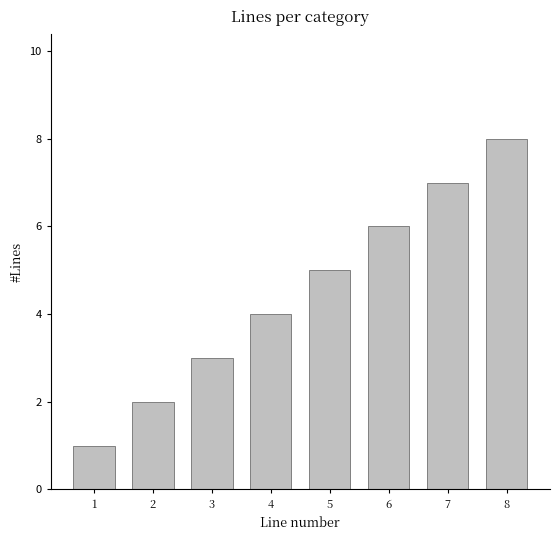

How many data points does each series have?

8